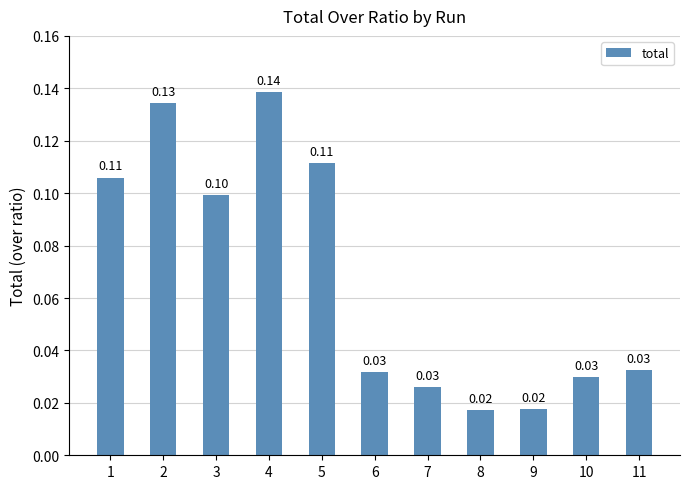

Which has a higher value, 4 or 7?

4